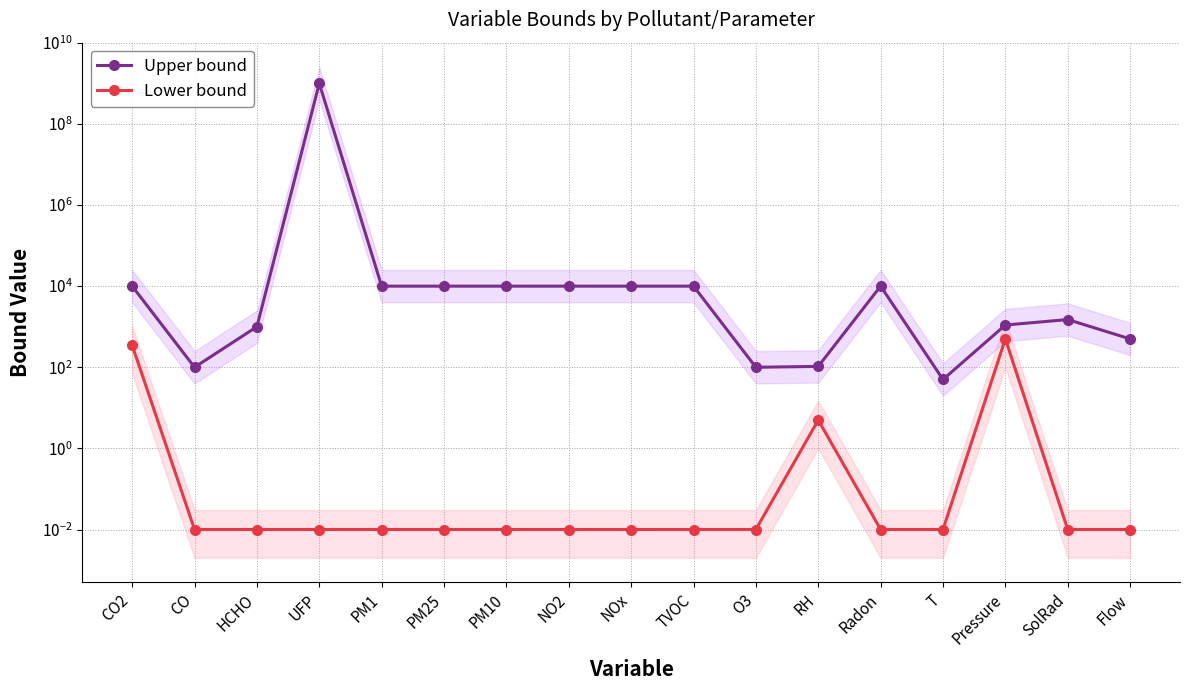

Which has a higher value, HCHO or CO?

HCHO